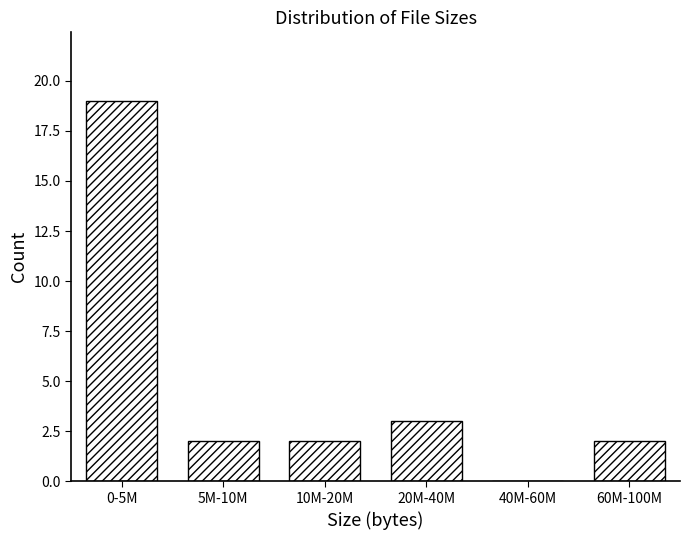

Reading left to right, what are all the values shown in this chart?

0-5M=19	5M-10M=2	10M-20M=2	20M-40M=3	40M-60M=0	60M-100M=2